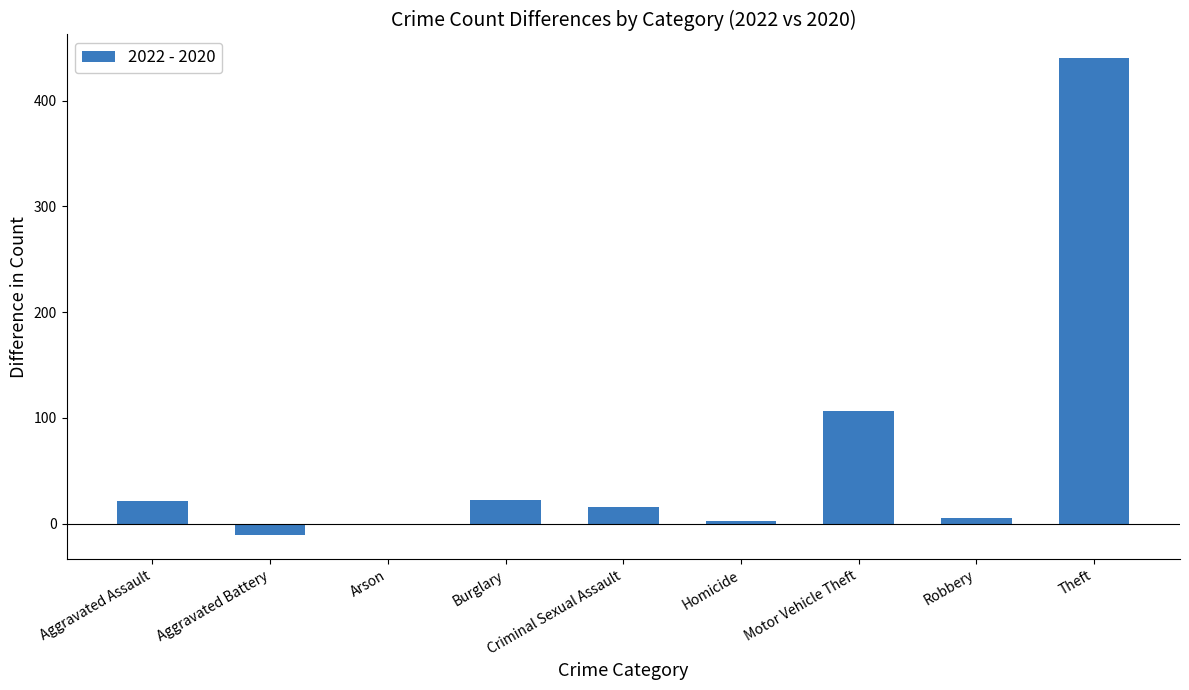

What is the greatest value displayed?

440